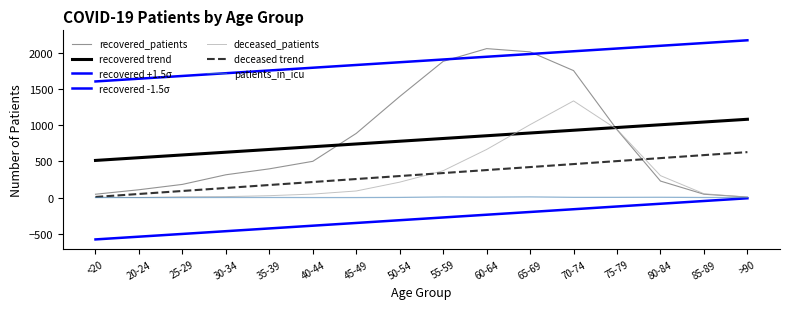

Which series has the largest total across all categories?

recovered_patients